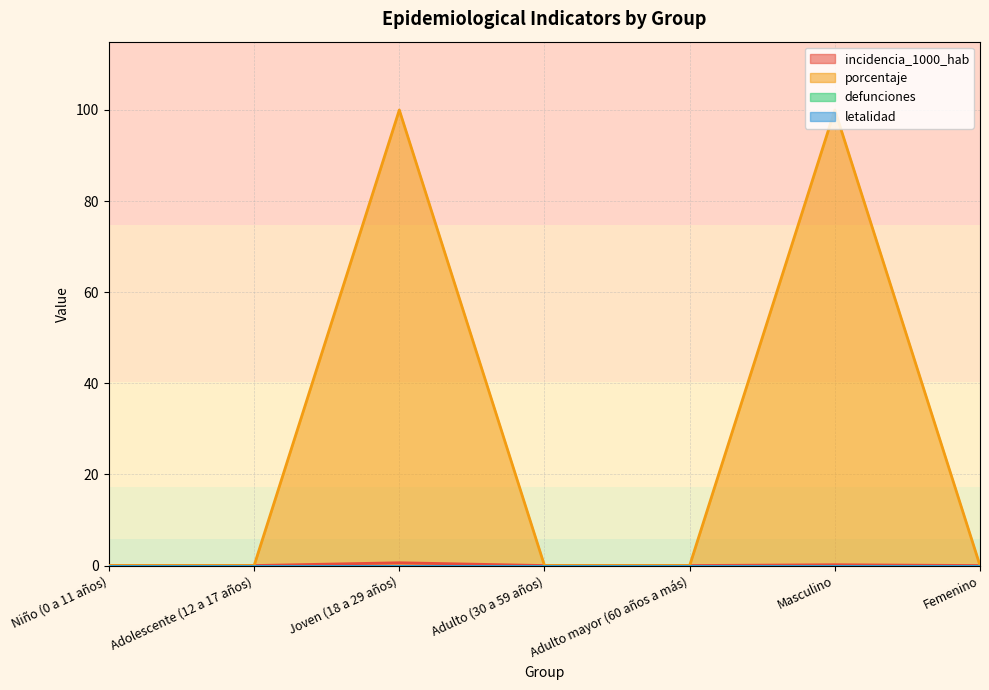

Does the chart display data point markers on the line(s)?

No